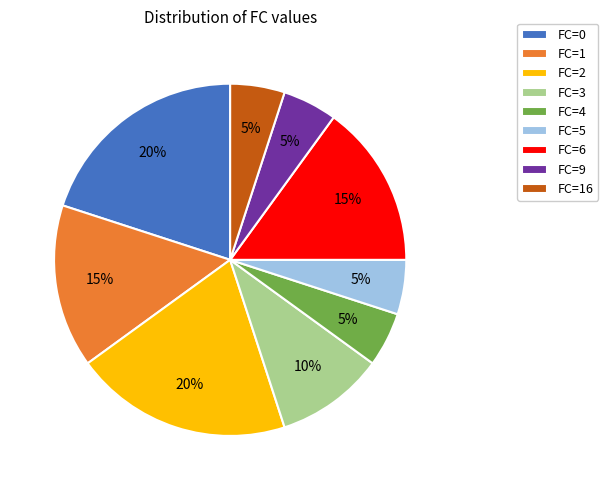

Is there any slice that represents more than half of the pie?

No